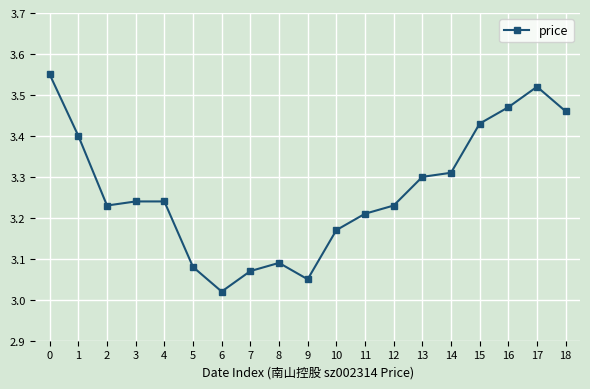

At which category does the data reach its first local valley?

2